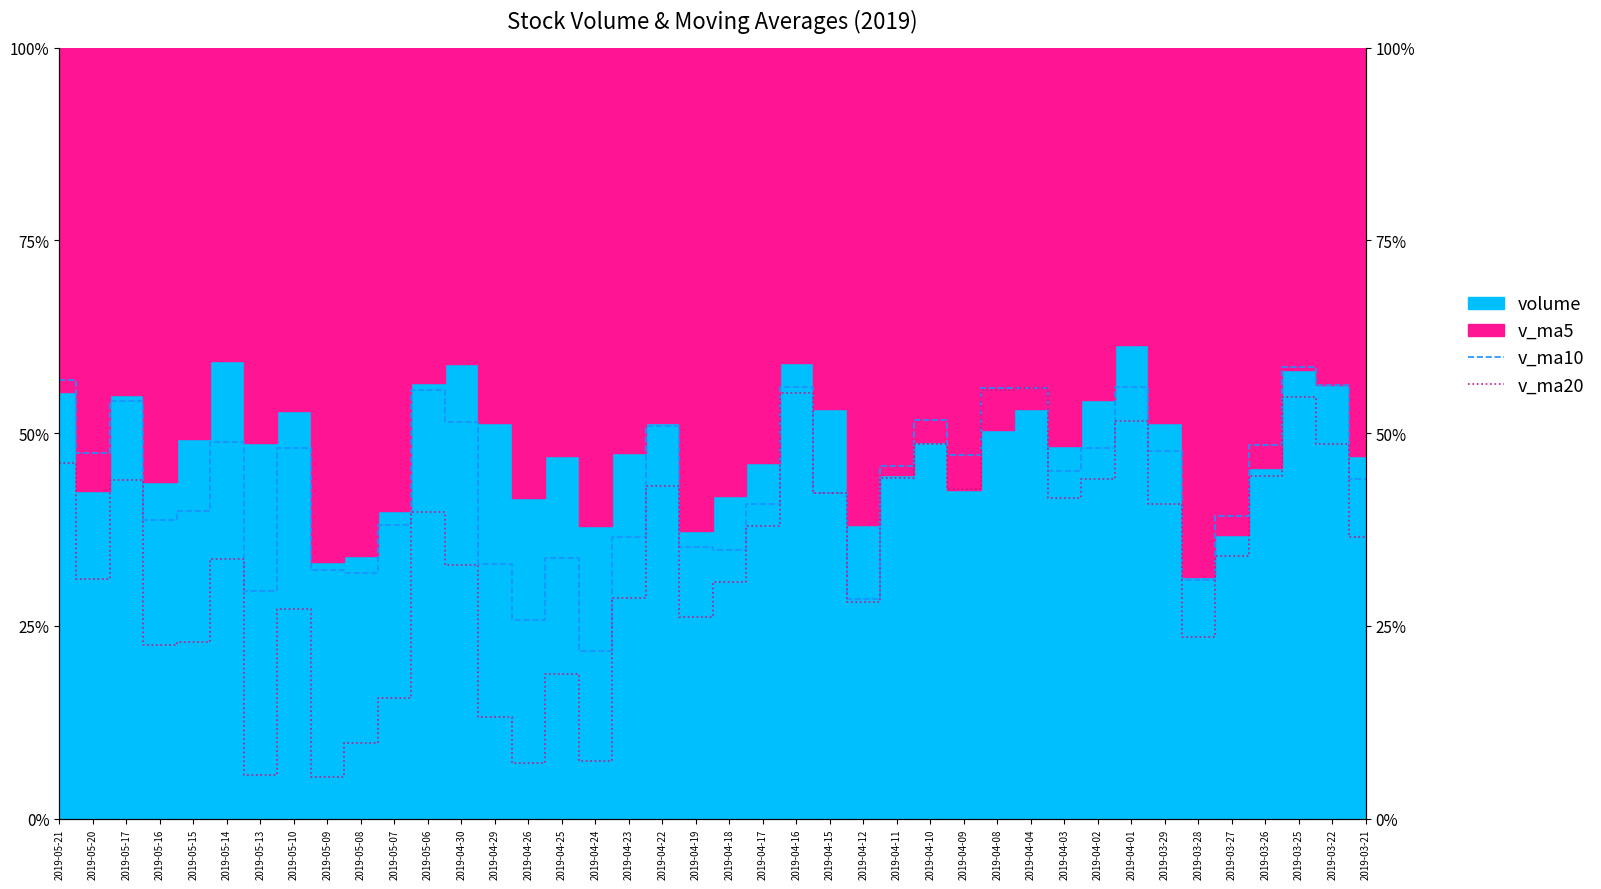

What is the smallest value displayed?

5.4